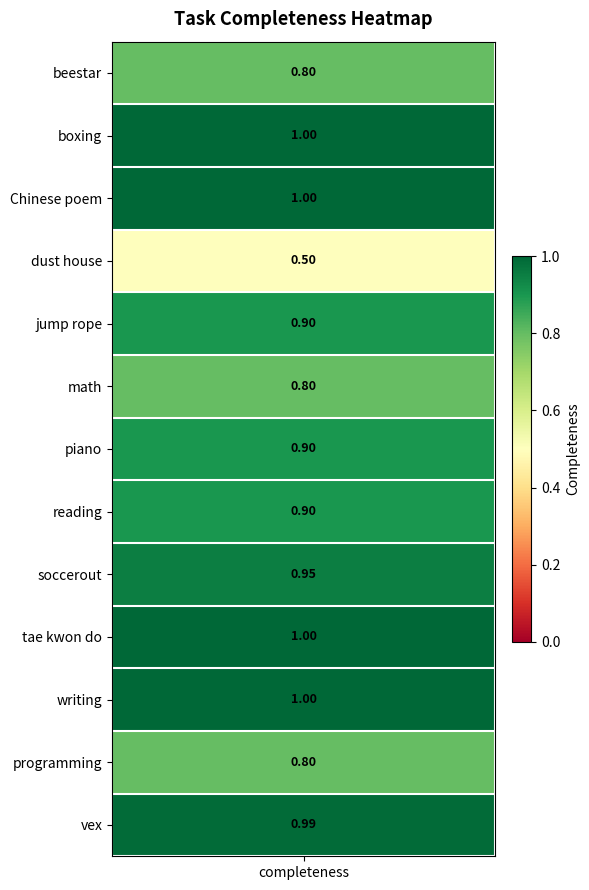

What is the sum of the values at 6 and 3?

1.4